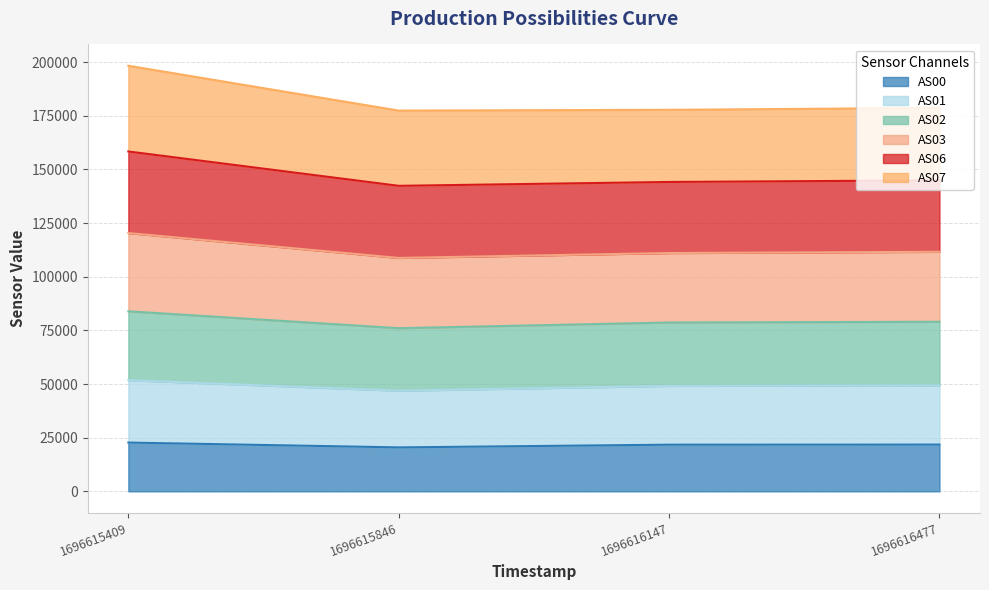

Rank the categories by AS01 value from lowest to highest.

1696615846, 1696616147, 1696616477, 1696615409